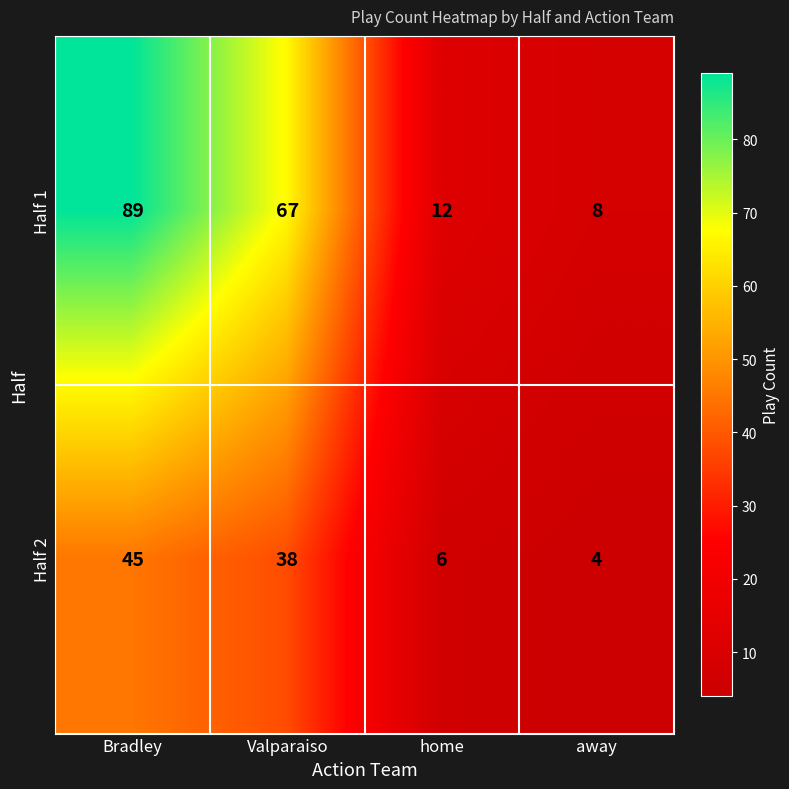

Which series has the widest spread of values?

Half 1